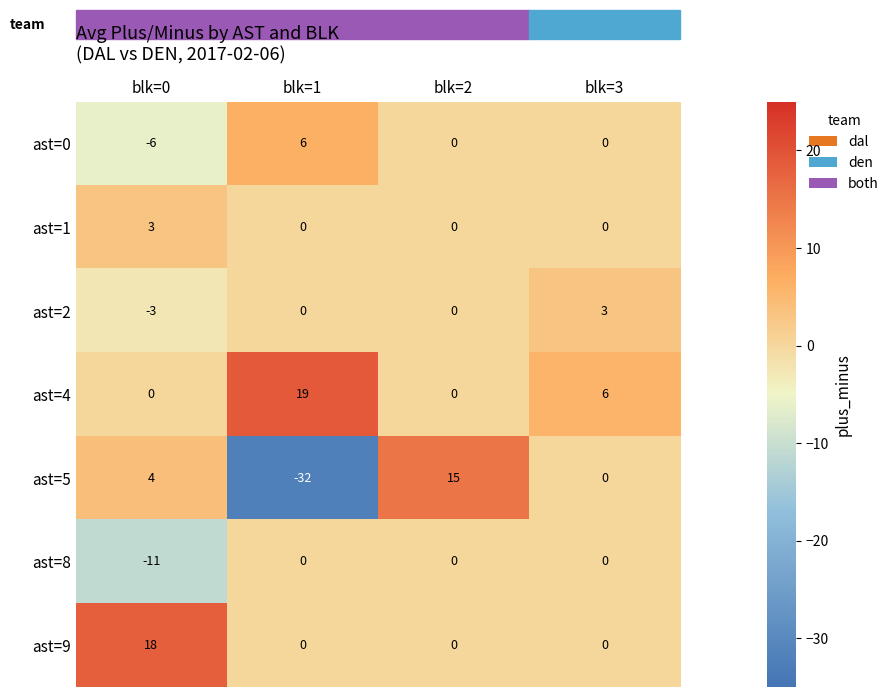

Where is ast=4 nearest to the value 9?

blk=3